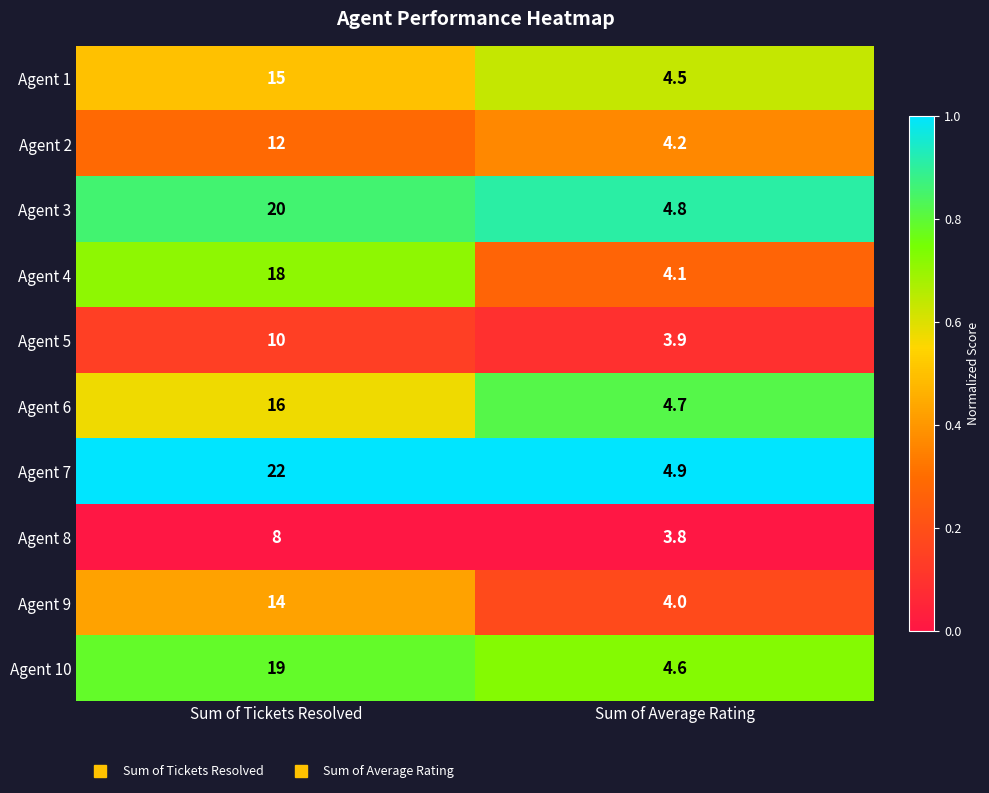

What is the total value across all series at Sum of Average Rating?

43.5